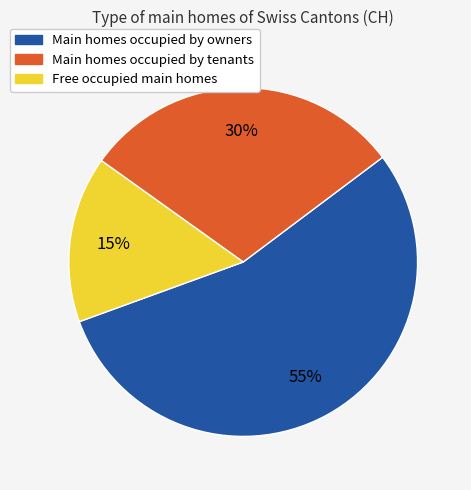

To the nearest percent, what is the average slice percentage?

33%